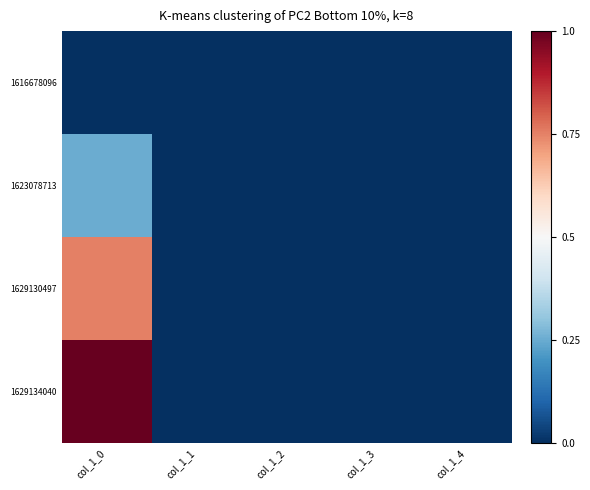

Reading left to right, extract all data points from this chart.

1616678096: col_1_0=0.0	col_1_1=0.0	col_1_2=0.0	col_1_3=0.0	col_1_4=0.0
1623078713: col_1_0=0.2	col_1_1=0.0	col_1_2=0.0	col_1_3=0.0	col_1_4=0.0
1629130497: col_1_0=0.8	col_1_1=0.0	col_1_2=0.0	col_1_3=0.0	col_1_4=0.0
1629134040: col_1_0=1.0	col_1_1=0.0	col_1_2=0.0	col_1_3=0.0	col_1_4=0.0